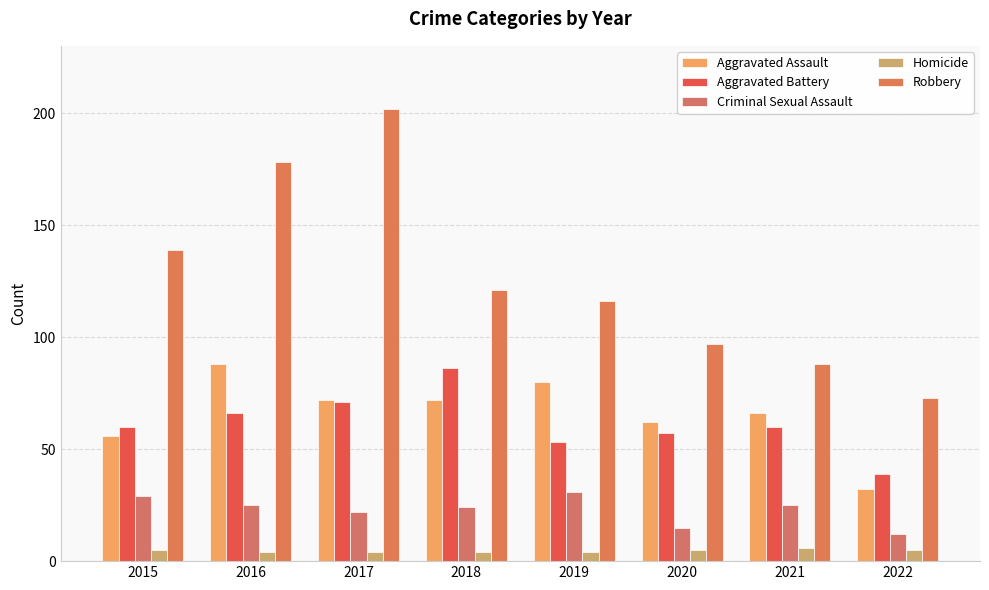

What is the total value across all series at 2020?

236